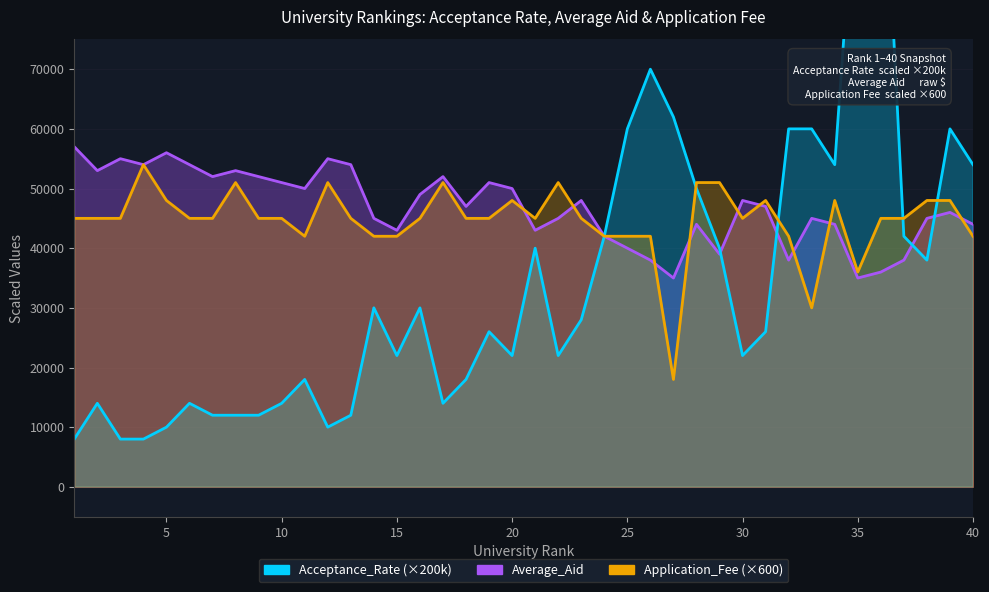

Reading left to right, list all the values displayed in this chart.

Acceptance_Rate: 8000.0	14000.0	8000.0	8000.0	10000.0	14000.0	12000.0	12000.0	12000.0	14000.0	18000.0	10000.0	12000.0	30000.0	22000.0	30000.0	14000.0	18000.0	26000.0	22000.0	40000.0	22000.0	28000.0	42000.0	60000.0	70000.0	62000.0	50000.0	40000.0	22000.0	26000.0	60000.0	60000.0	54000.0	108000.0	118000.0	42000.0	38000.0	60000.0	54000.0
Average_Aid: 57000.0	53000.0	55000.0	54000.0	56000.0	54000.0	52000.0	53000.0	52000.0	51000.0	50000.0	55000.0	54000.0	45000.0	43000.0	49000.0	52000.0	47000.0	51000.0	50000.0	43000.0	45000.0	48000.0	42000.0	40000.0	38000.0	35000.0	44000.0	39000.0	48000.0	47000.0	38000.0	45000.0	44000.0	35000.0	36000.0	38000.0	45000.0	46000.0	44000.0
Application_Fee: 45000.0	45000.0	45000.0	54000.0	48000.0	45000.0	45000.0	51000.0	45000.0	45000.0	42000.0	51000.0	45000.0	42000.0	42000.0	45000.0	51000.0	45000.0	45000.0	48000.0	45000.0	51000.0	45000.0	42000.0	42000.0	42000.0	18000.0	51000.0	51000.0	45000.0	48000.0	42000.0	30000.0	48000.0	36000.0	45000.0	45000.0	48000.0	48000.0	42000.0